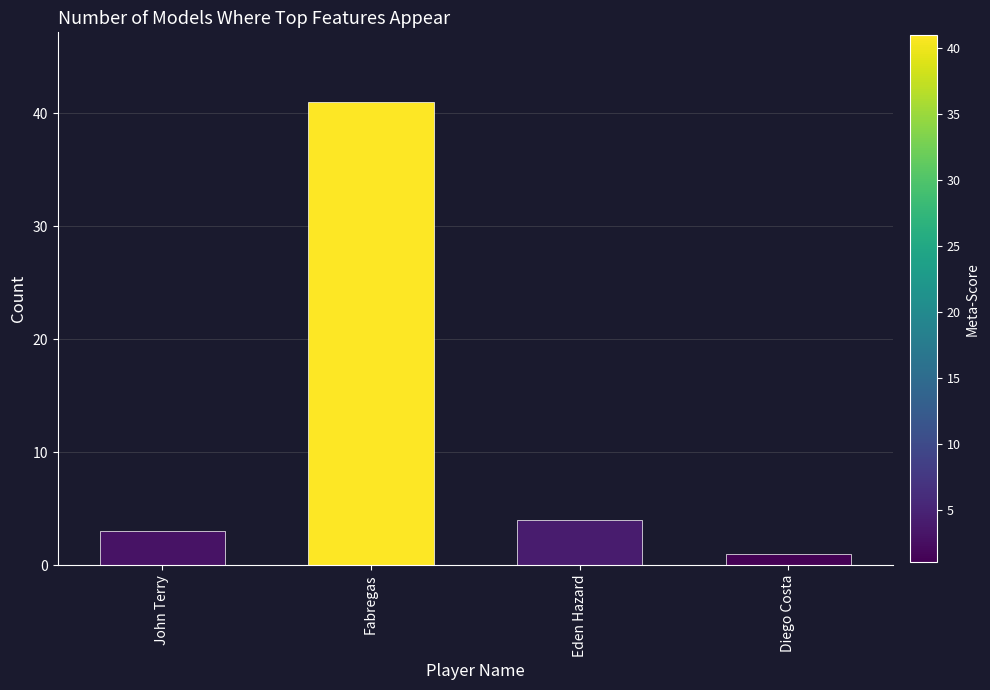

Reading right to left, extract all data points from this chart.

1	4	41	3